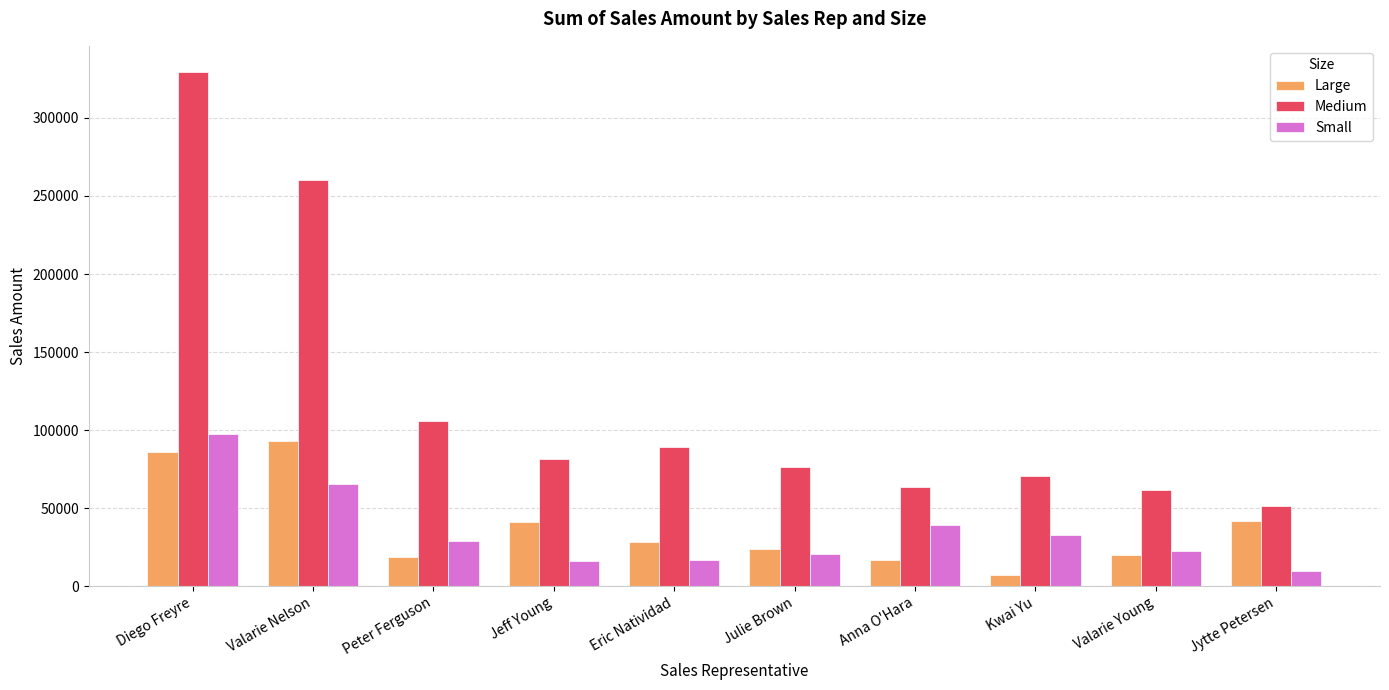

At which category is the sum across all series the highest?

Diego Freyre